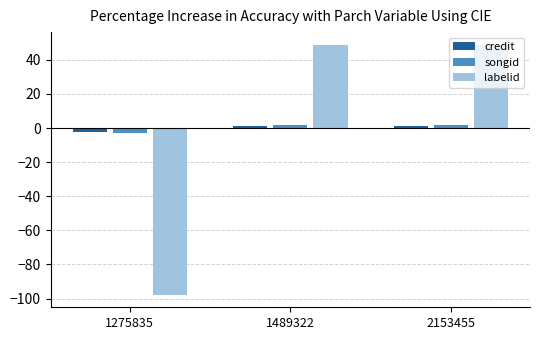

Does the chart contain stacked bars?

No